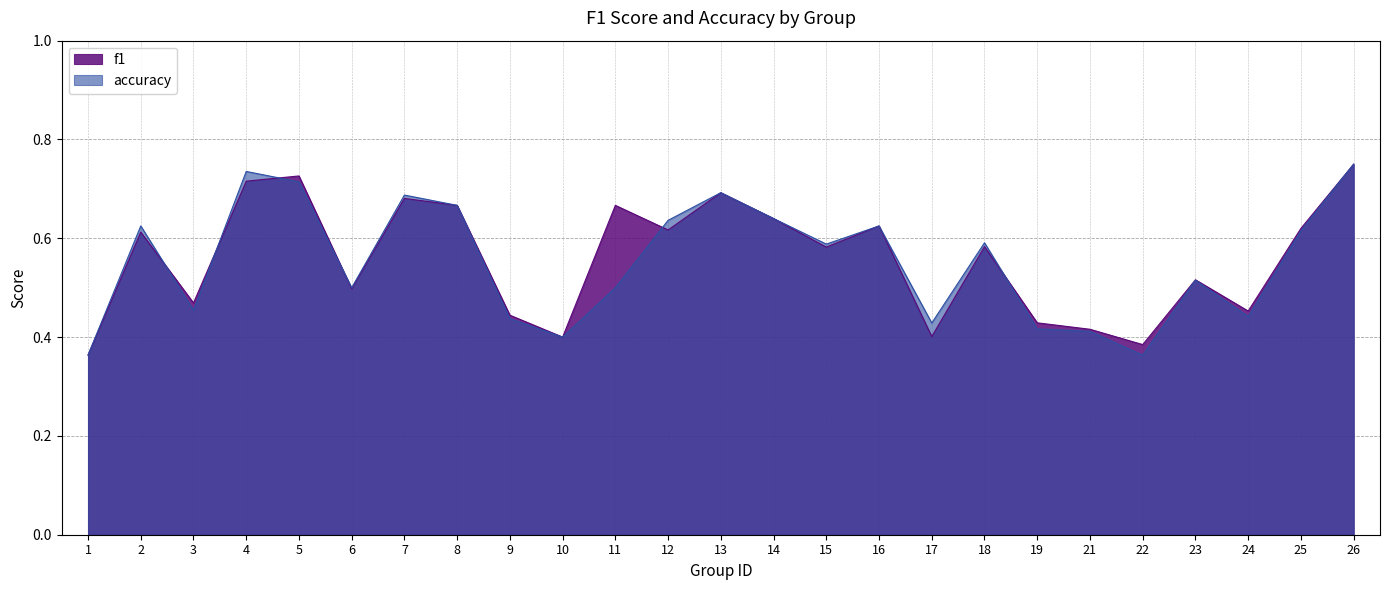

Reading left to right, transcribe all the data shown in this chart.

f1: 0.4	0.6	0.5	0.7	0.7	0.5	0.7	0.7	0.4	0.4	0.7	0.6	0.7	0.6	0.6	0.6	0.4	0.6	0.4	0.4	0.4	0.5	0.5	0.6	0.8
accuracy: 0.4	0.6	0.5	0.7	0.7	0.5	0.7	0.7	0.4	0.4	0.5	0.6	0.7	0.6	0.6	0.6	0.4	0.6	0.4	0.4	0.4	0.5	0.4	0.6	0.8